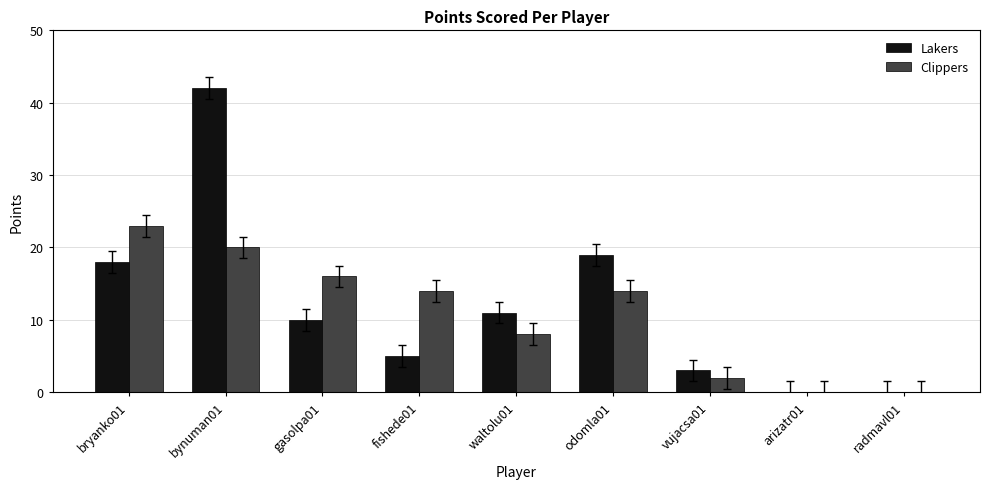

At which category is the sum across all series the highest?

bynuman01